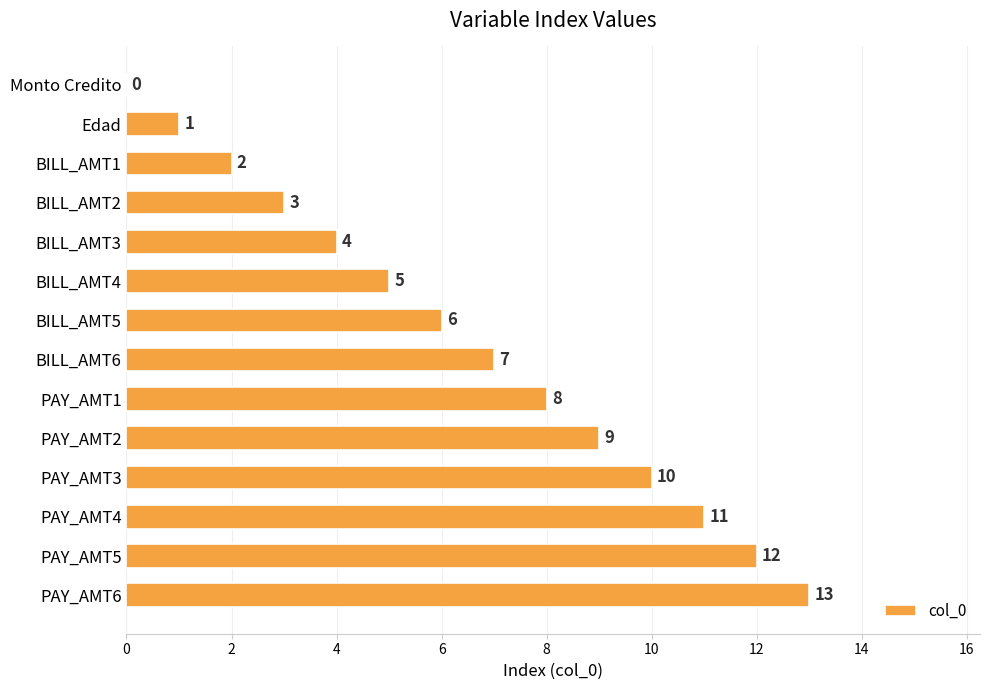

Is it true that the value at PAY_AMT2 is 9?

True